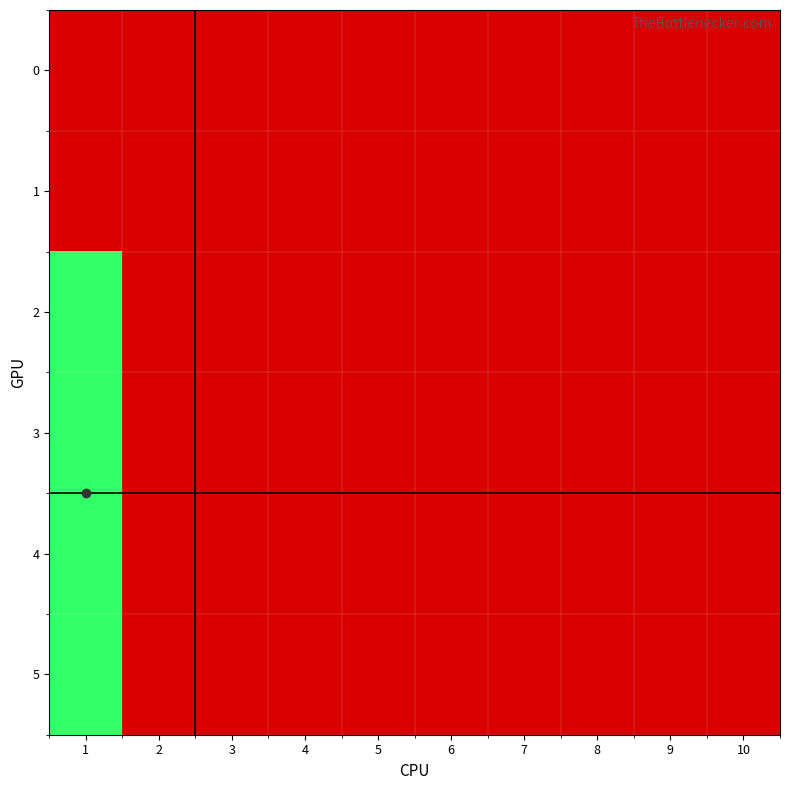

Reading right to left, what are all the values shown in this chart?

0: 10=0.0	9=0.0	8=0.0	7=0.0	6=0.0	5=0.0	4=0.0	3=0.0	2=0.0	1=0.0
1: 10=0.0	9=0.0	8=0.0	7=0.0	6=0.0	5=0.0	4=0.0	3=0.0	2=0.0	1=0.0
2: 10=0.0	9=0.0	8=0.0	7=0.0	6=0.0	5=0.0	4=0.0	3=0.0	2=0.0	1=3.5
3: 10=0.0	9=0.0	8=0.0	7=0.0	6=0.0	5=0.0	4=0.0	3=0.0	2=0.0	1=3.5
4: 10=0.0	9=0.0	8=0.0	7=0.0	6=0.0	5=0.0	4=0.0	3=0.0	2=0.0	1=3.5
5: 10=0.0	9=0.0	8=0.0	7=0.0	6=0.0	5=0.0	4=0.0	3=0.0	2=0.0	1=3.5